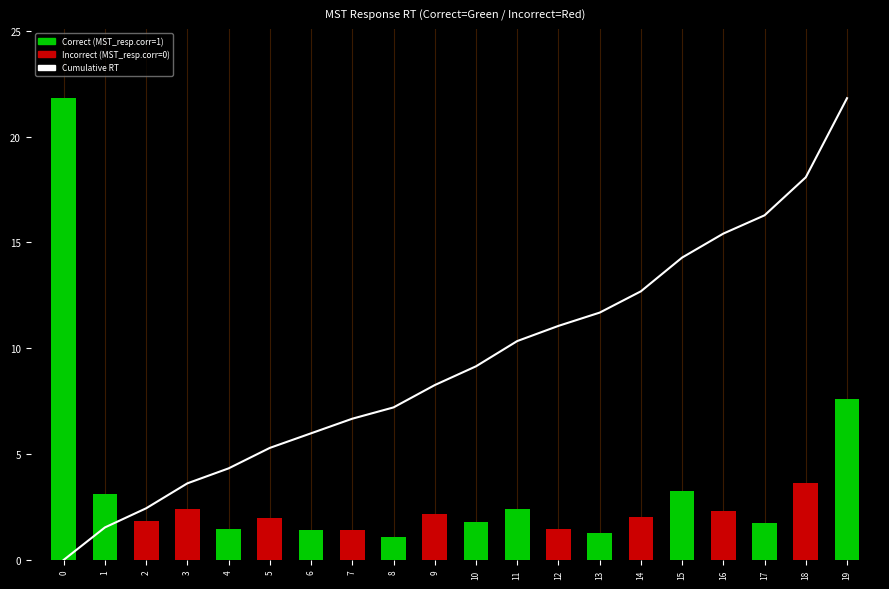

Which has a higher value, 1 or 13?

13